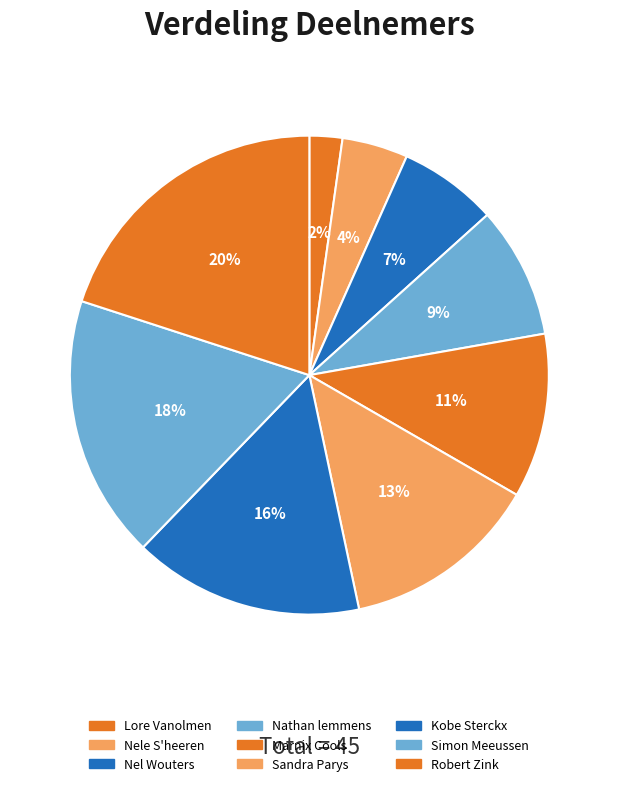

To the nearest percent, what percentage of the pie is Robert Zink?

20%